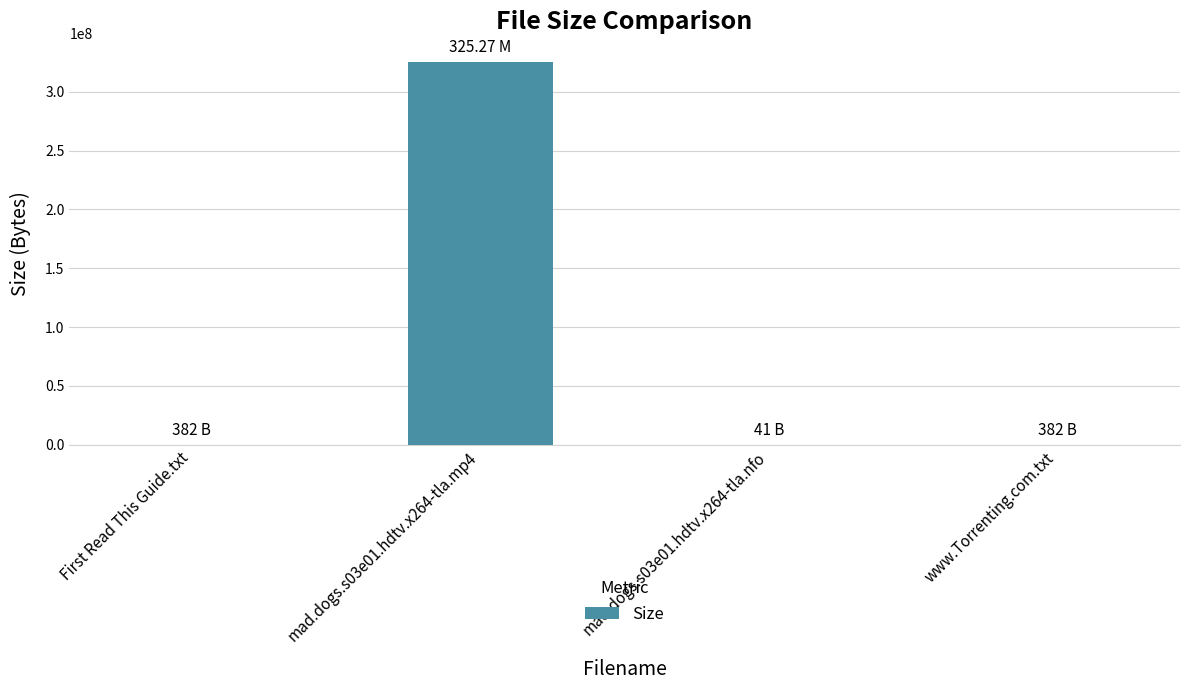

What is the average value?

81317701